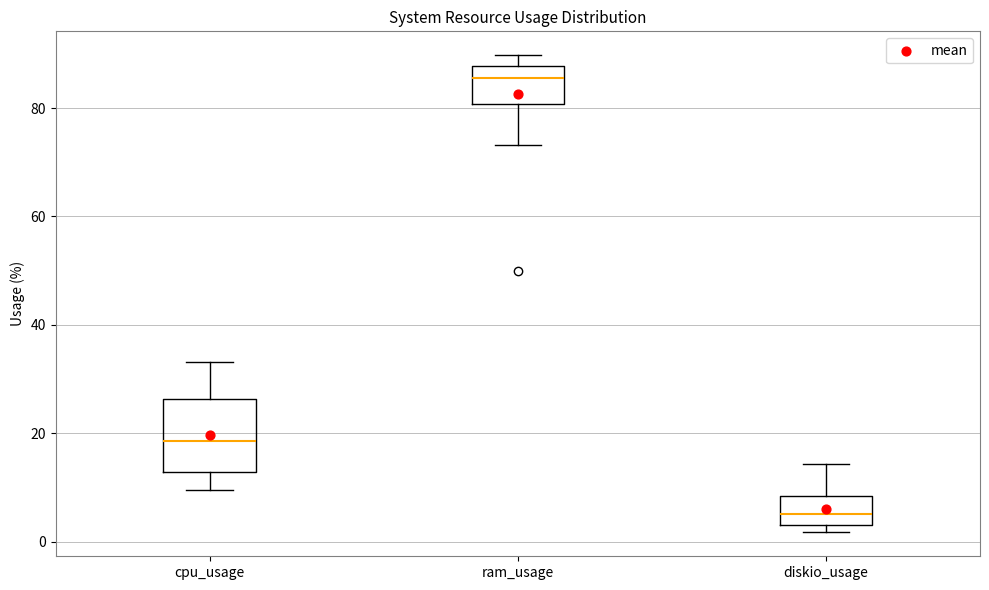

Reading left to right, transcribe this box plot: for each box, give where its median line is, the range the box spans, and where its two whiskers end, as read against the y-axis. The values are not printed on the chart, so give them approximately, as read against the axis.

cpu_usage: median 18, box 12 to 26, whiskers 10 to 34
ram_usage: median 86, box 80 to 88, whiskers 74 to 90
diskio_usage: median 6, box 2 to 8, whiskers 2 (just below the box's lower edge) to 14